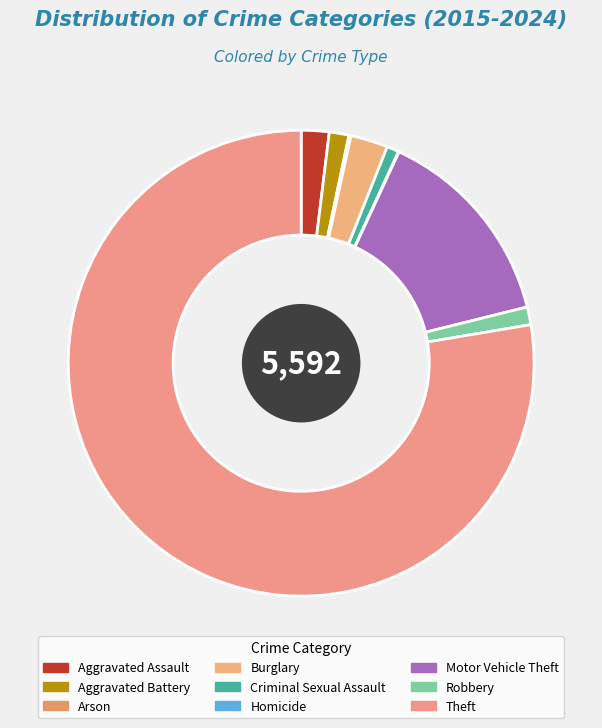

What is the largest slice in the pie chart?

Theft